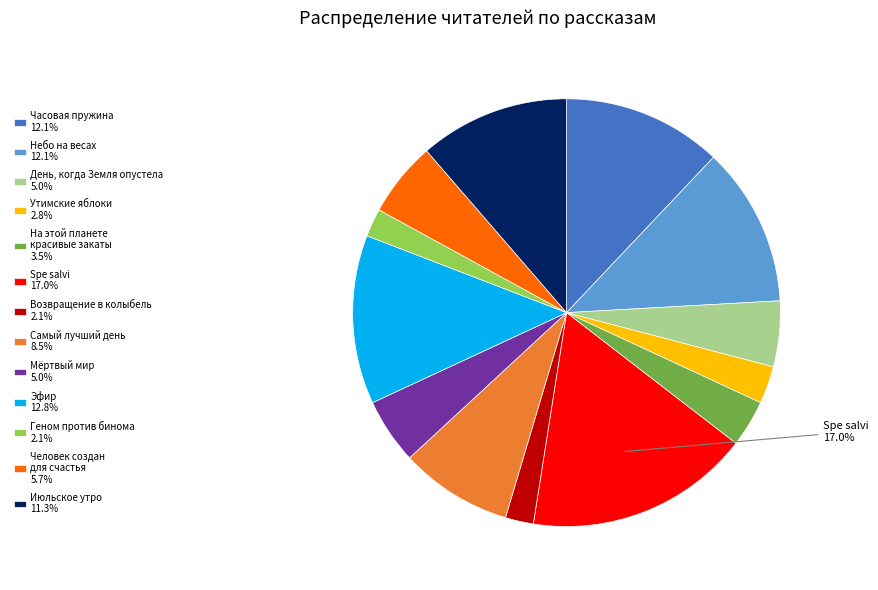

Is the sum of Возвращение в колыбель 2.1% and Утимские яблоки 2.8% greater than half?

No